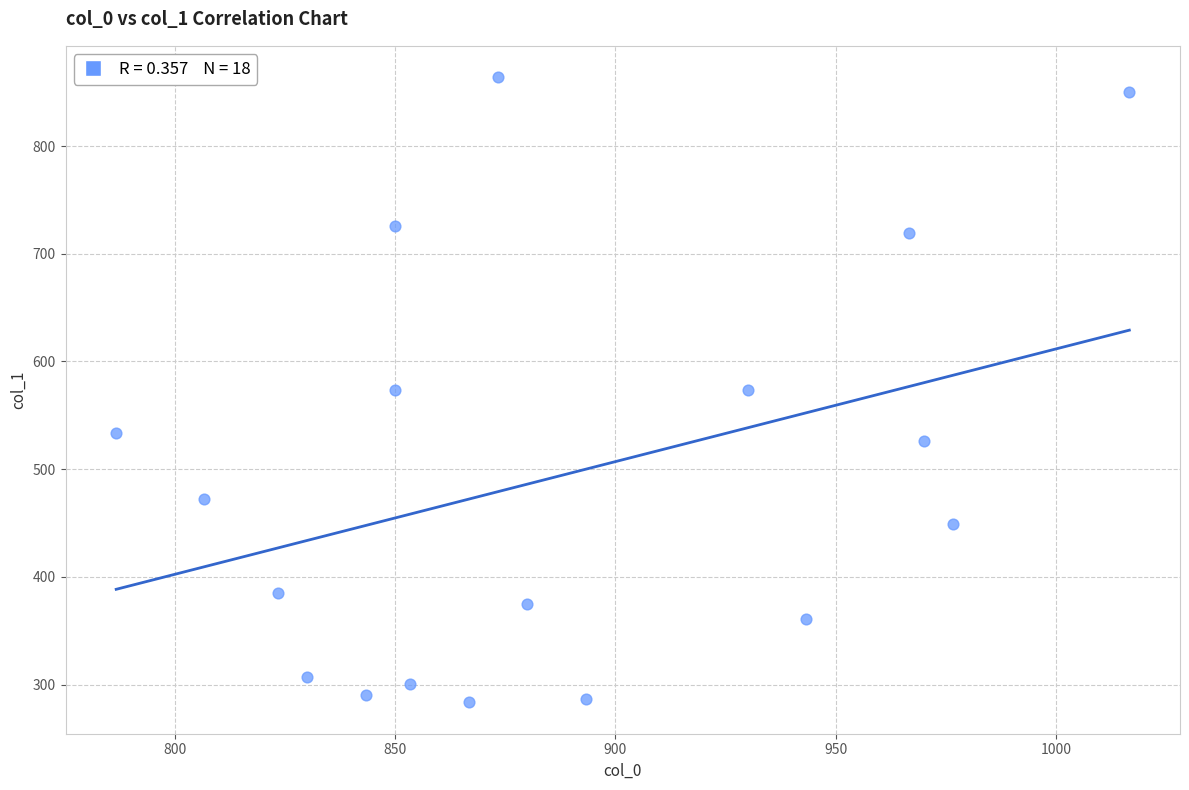

What is the range of X values (max minus min)?

230.0